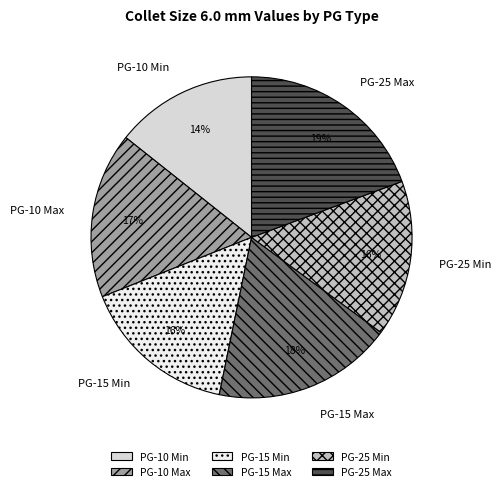

What is the ratio of the value at PG-10 Max to the value at PG-25 Min?

1.1